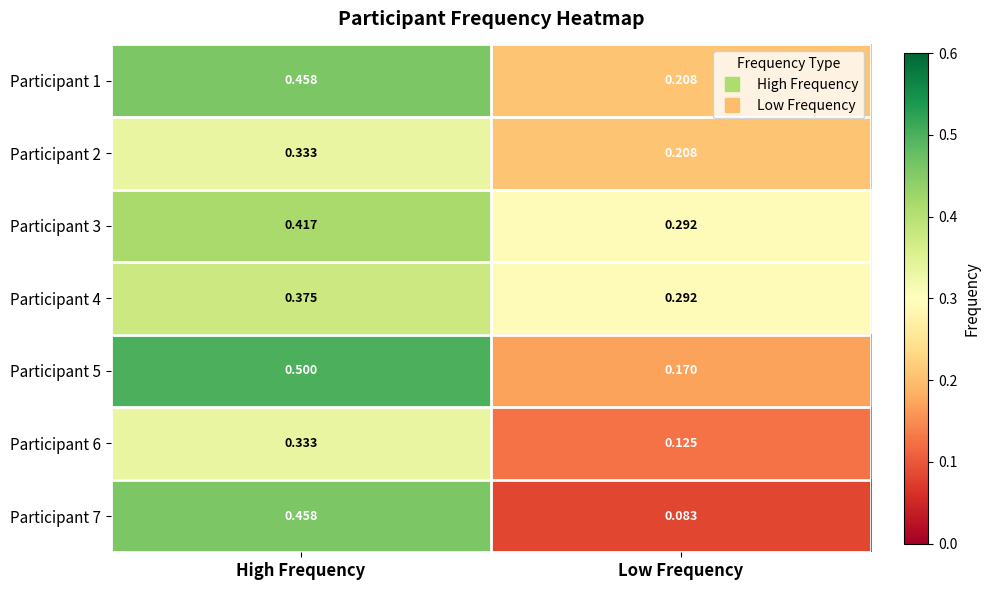

Rank the categories by Participant 2 value from highest to lowest.

High Frequency, Low Frequency